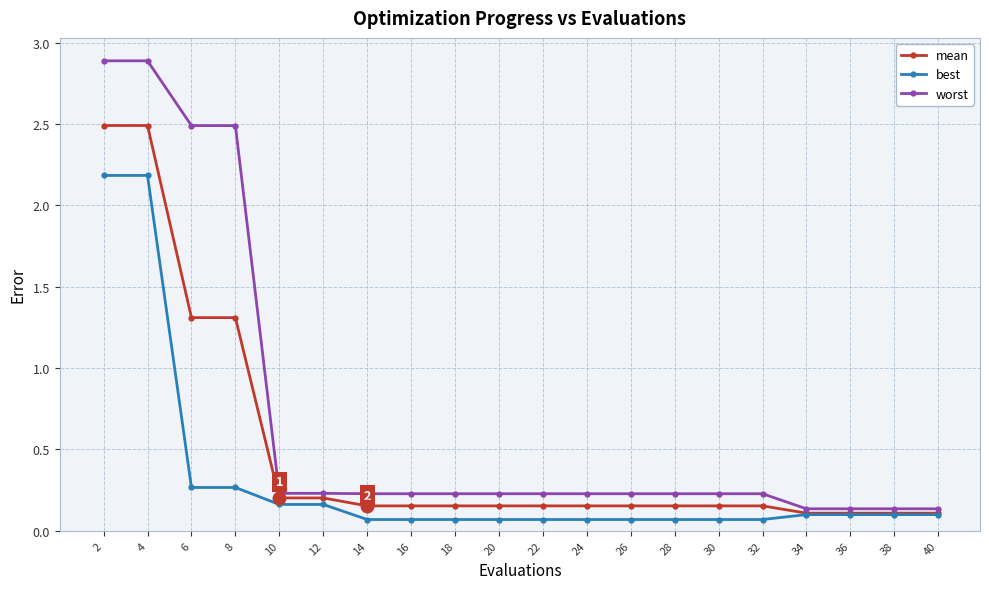

Is the value of mean at 2 greater than the value of best at 14?

Yes